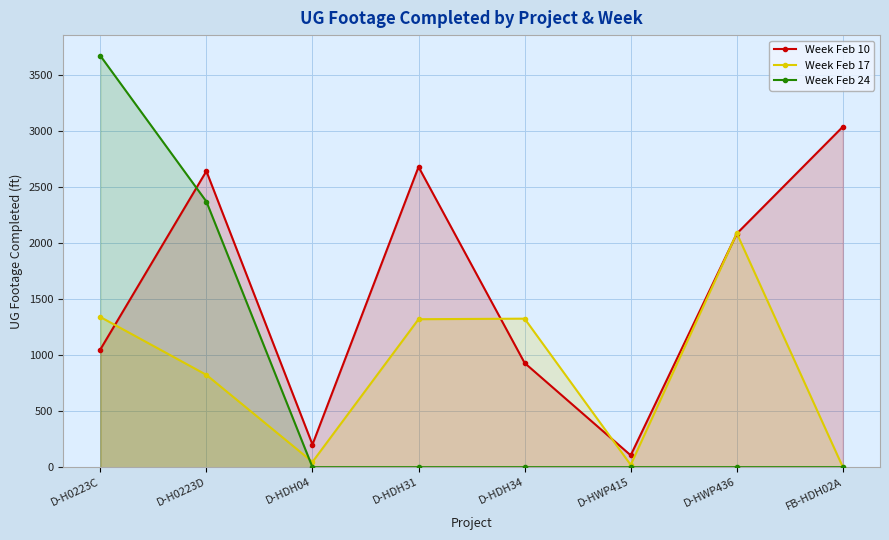

Does the chart display data point markers on the line(s)?

Yes